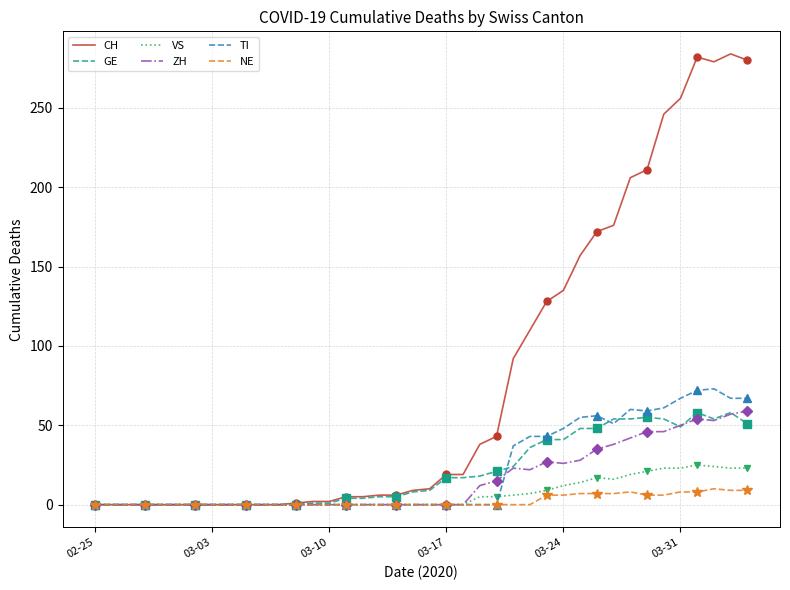

The NE series shows 6 at 03-24. True or false?

True